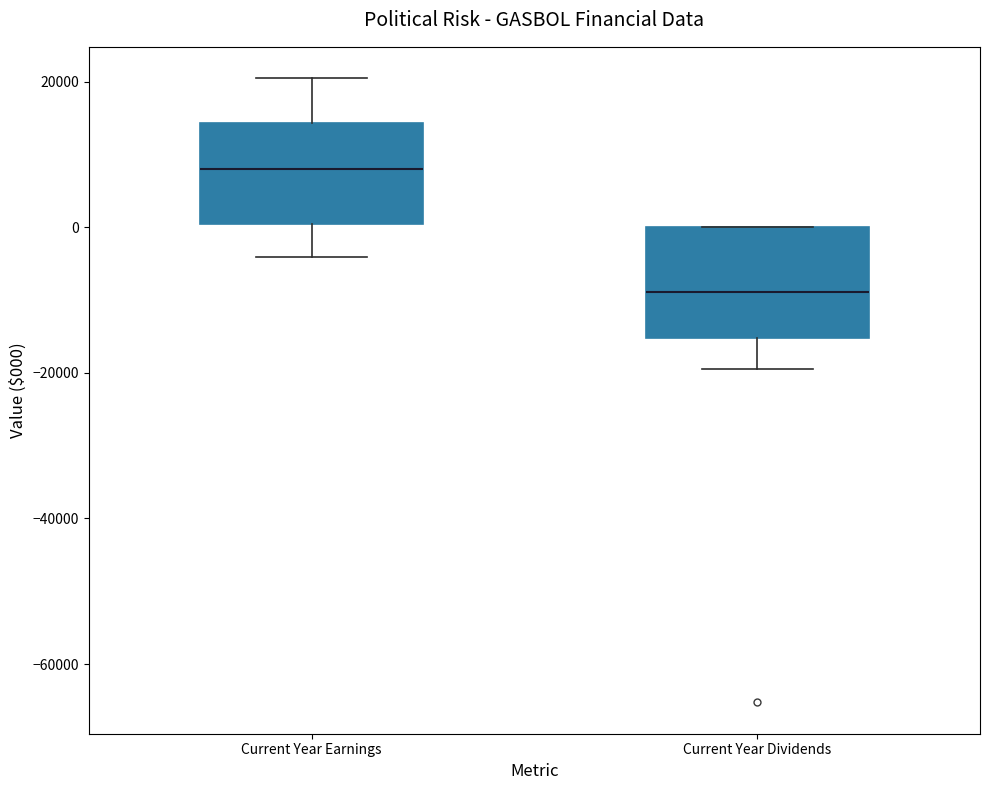

Where does the median line of the box for Current Year Dividends sit on the y-axis? The values are not printed on the chart, so give them approximately, as read against the axis.

-8000